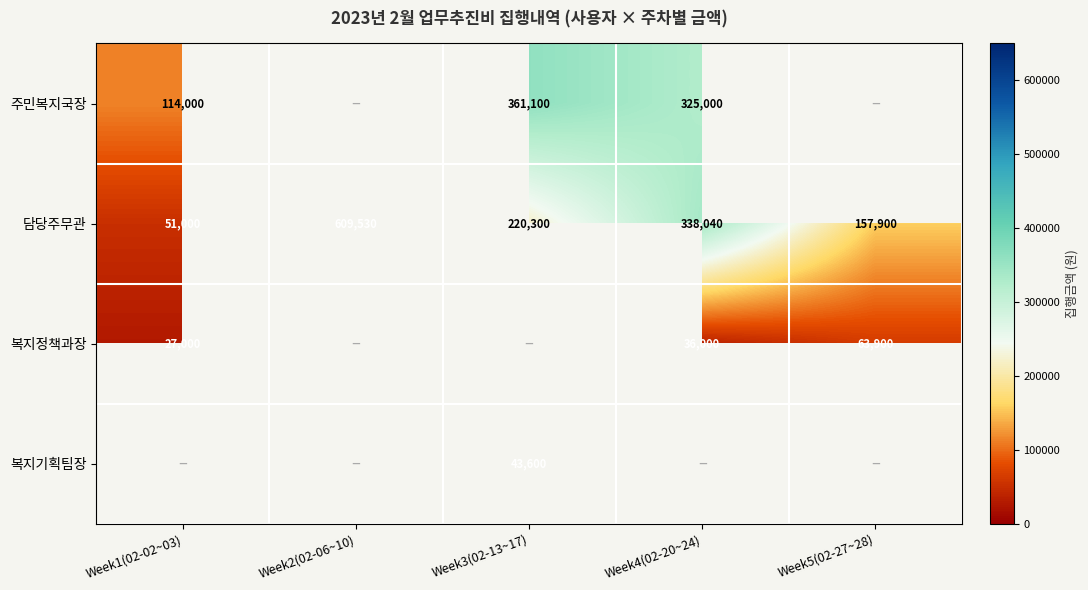

How many values in the 담당주무관 series are below 220300?

2